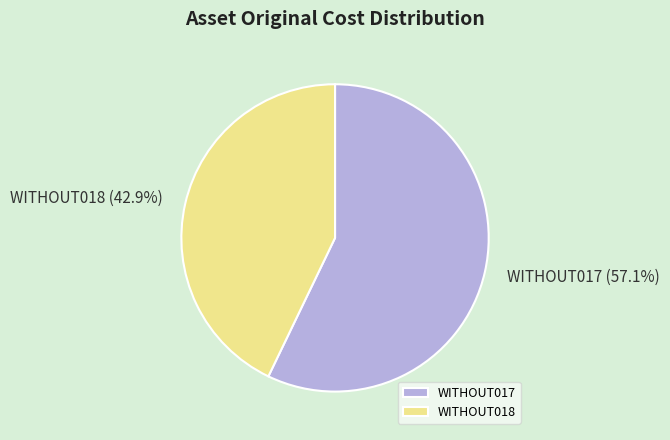

The WITHOUT017 slice represents 71% of the pie. True or false?

False